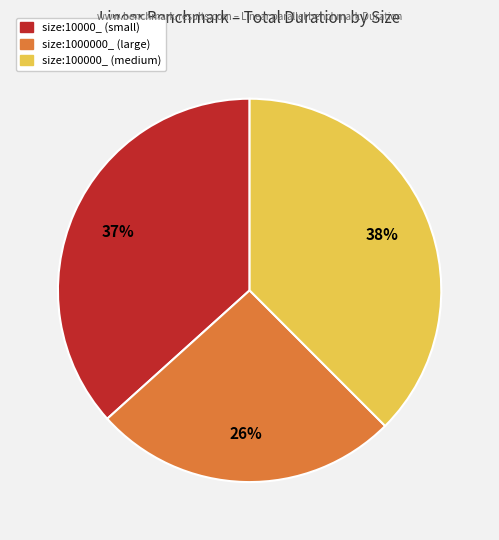

Which category has the smallest portion of the pie?

size:1000000_